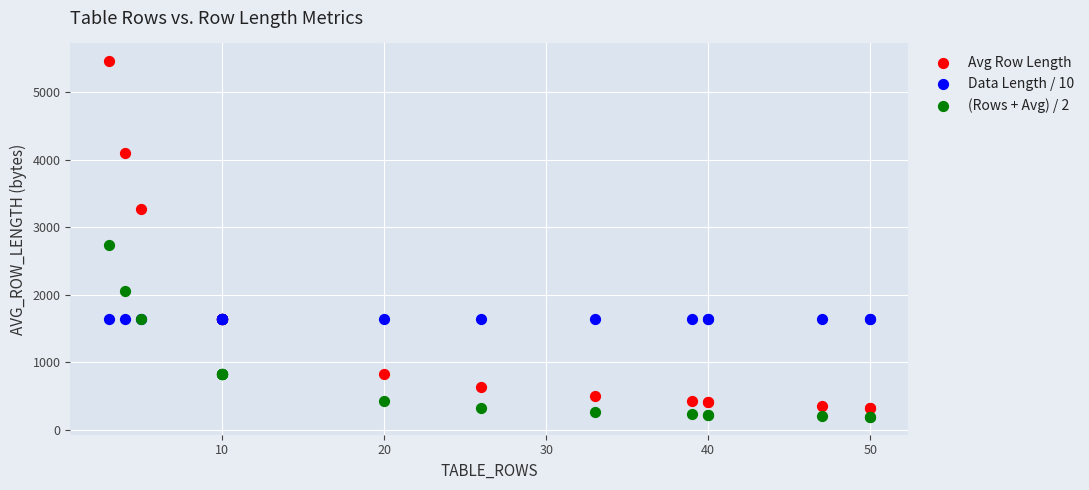

Which series contains the highest Y value?

Avg Row Length